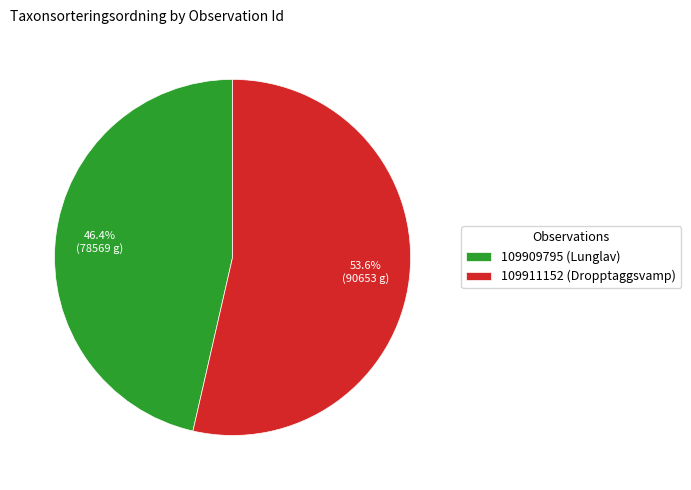

What is the smallest slice in the pie chart?

109909795 (Lunglav)